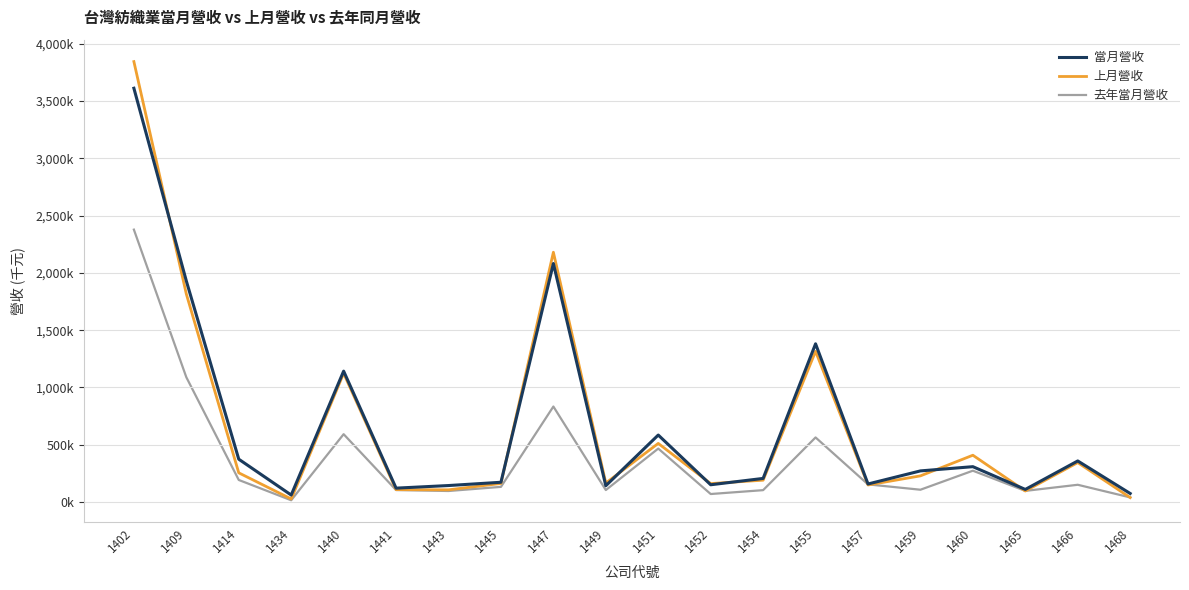

What is the greatest value displayed?

3843916